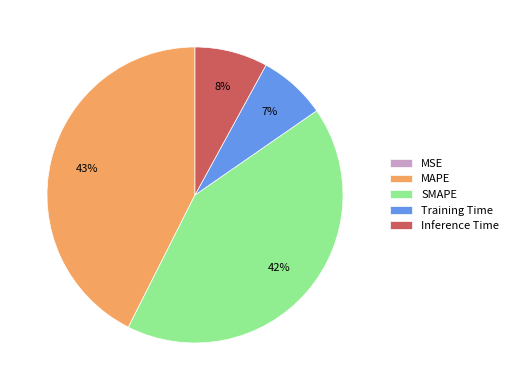

Is there a majority slice in this chart?

No